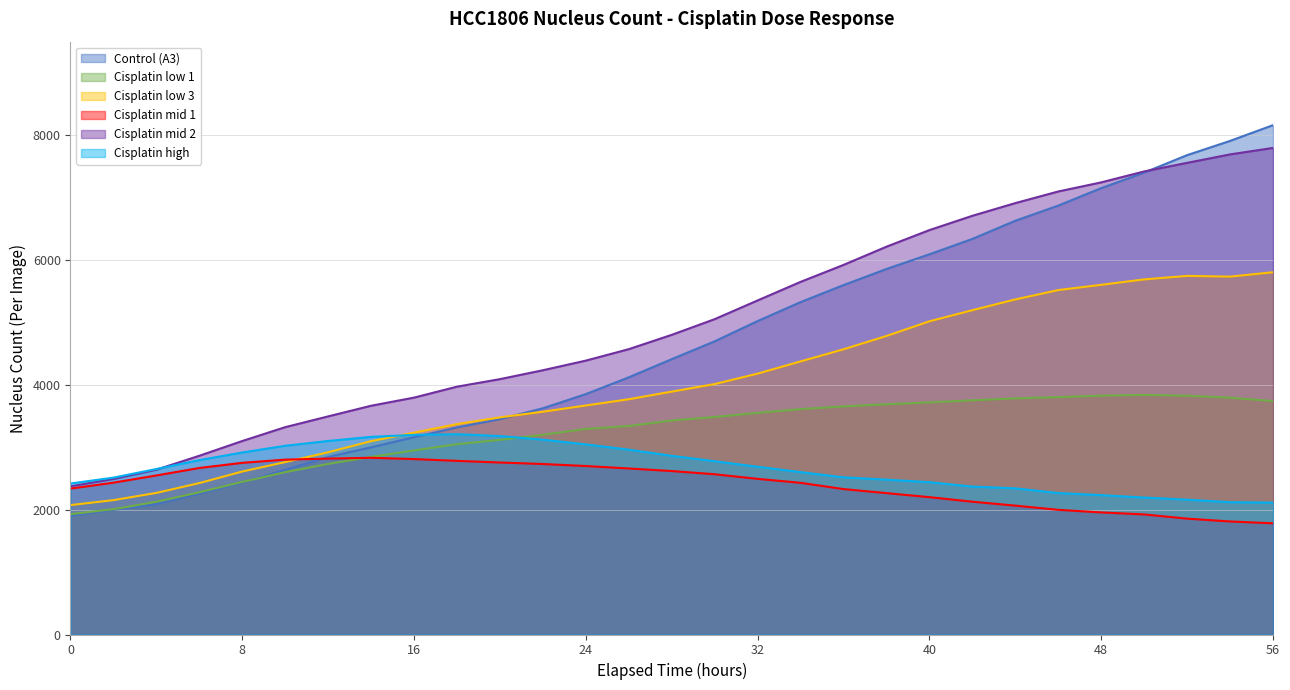

How many lines are shown in the chart?

6